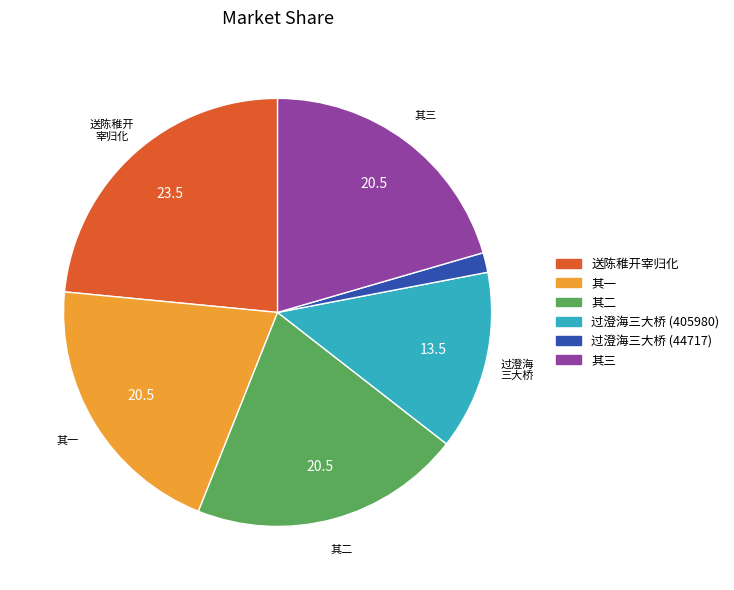

Is there any slice that represents more than half of the pie?

No